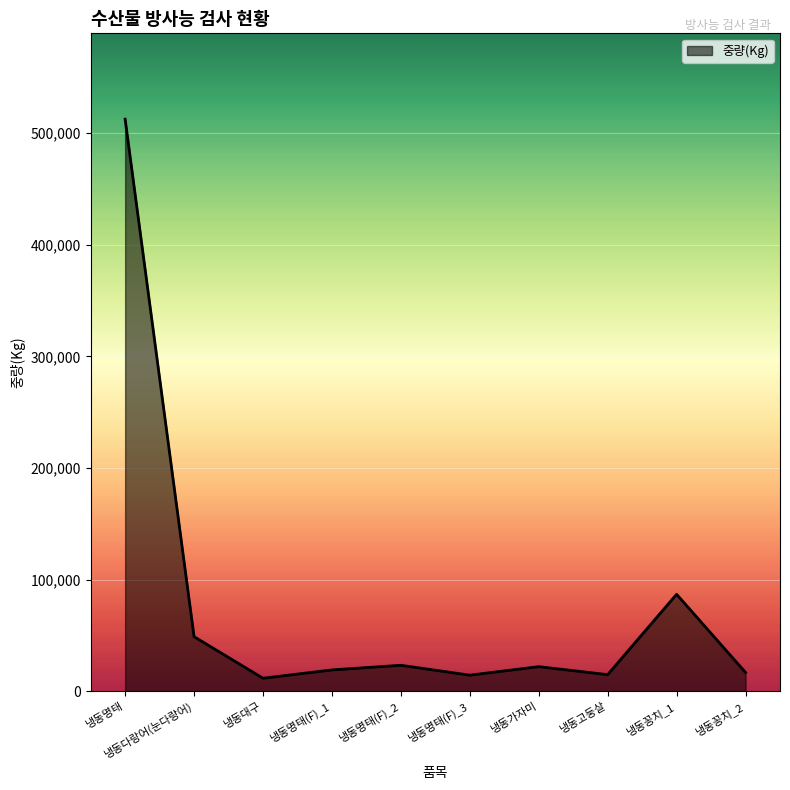

Which category has the highest value across all series?

냉동명태